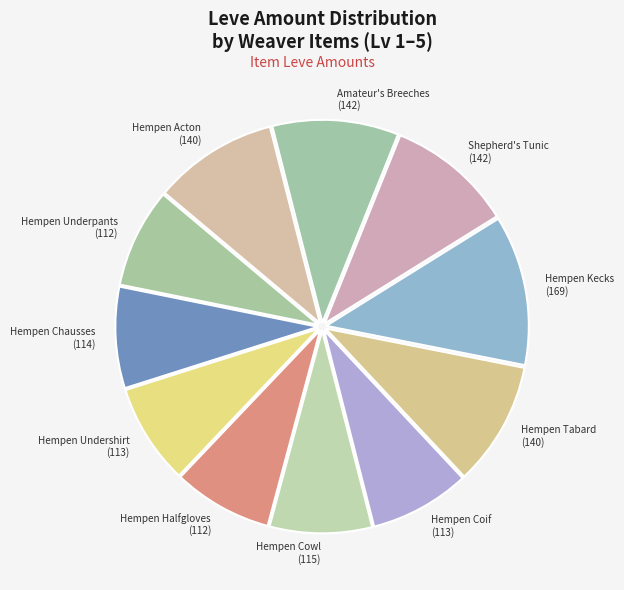

How many segments does this pie chart have?

11